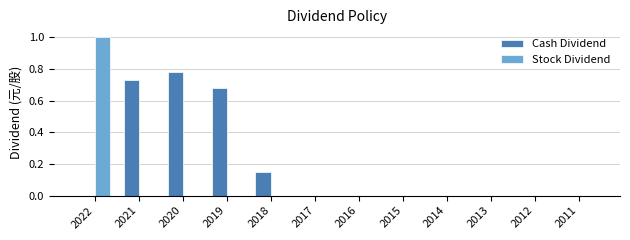

The value of Stock Dividend at 2017 is -0.6. True or false?

False